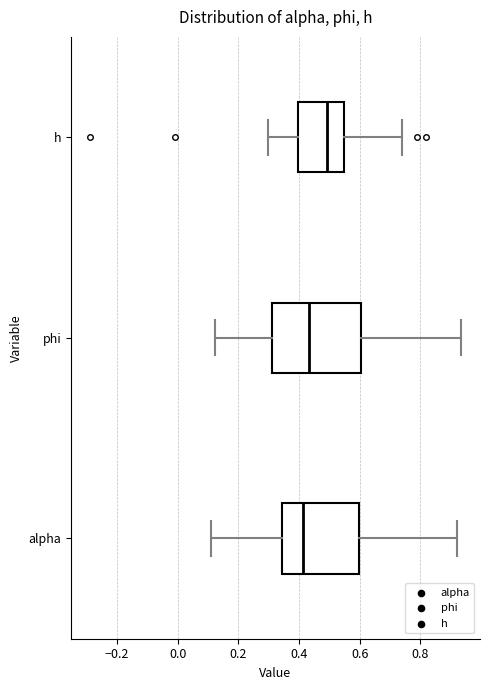

Reading bottom to top, read every box against the x-axis: the position of its median line, the range the box covers, and the ends of its whiskers. The values are not printed on the chart, so give them approximately, as read against the axis.

alpha: median 0.42, box 0.34 to 0.60, whiskers 0.12 to 0.92
phi: median 0.44, box 0.32 to 0.60, whiskers 0.12 to 0.94
h: median 0.50, box 0.40 to 0.54, whiskers 0.30 to 0.74